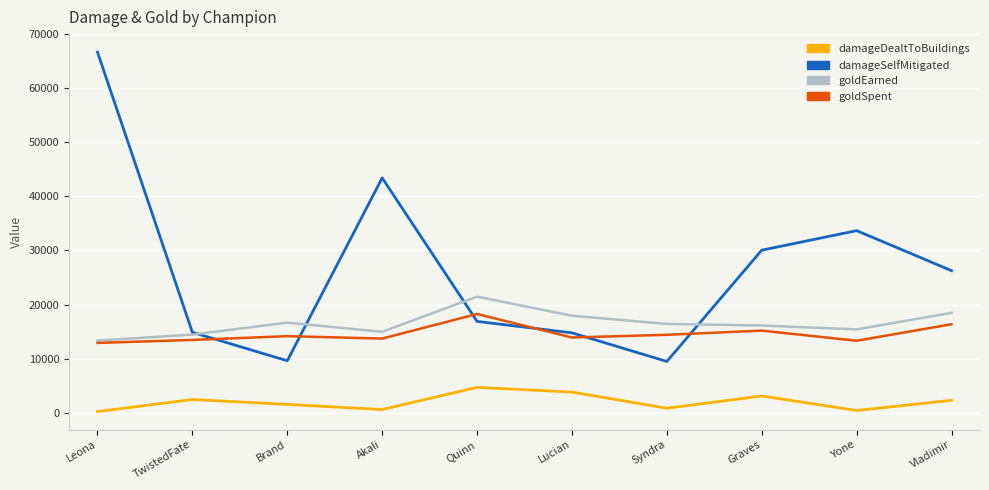

Is the value of damageDealtToBuildings at Vladimir greater than the value of damageSelfMitigated at Vladimir?

No